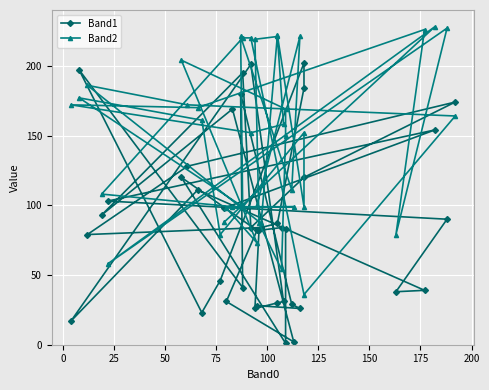

True or false: Band1 and Band2 intersect in this chart.

True